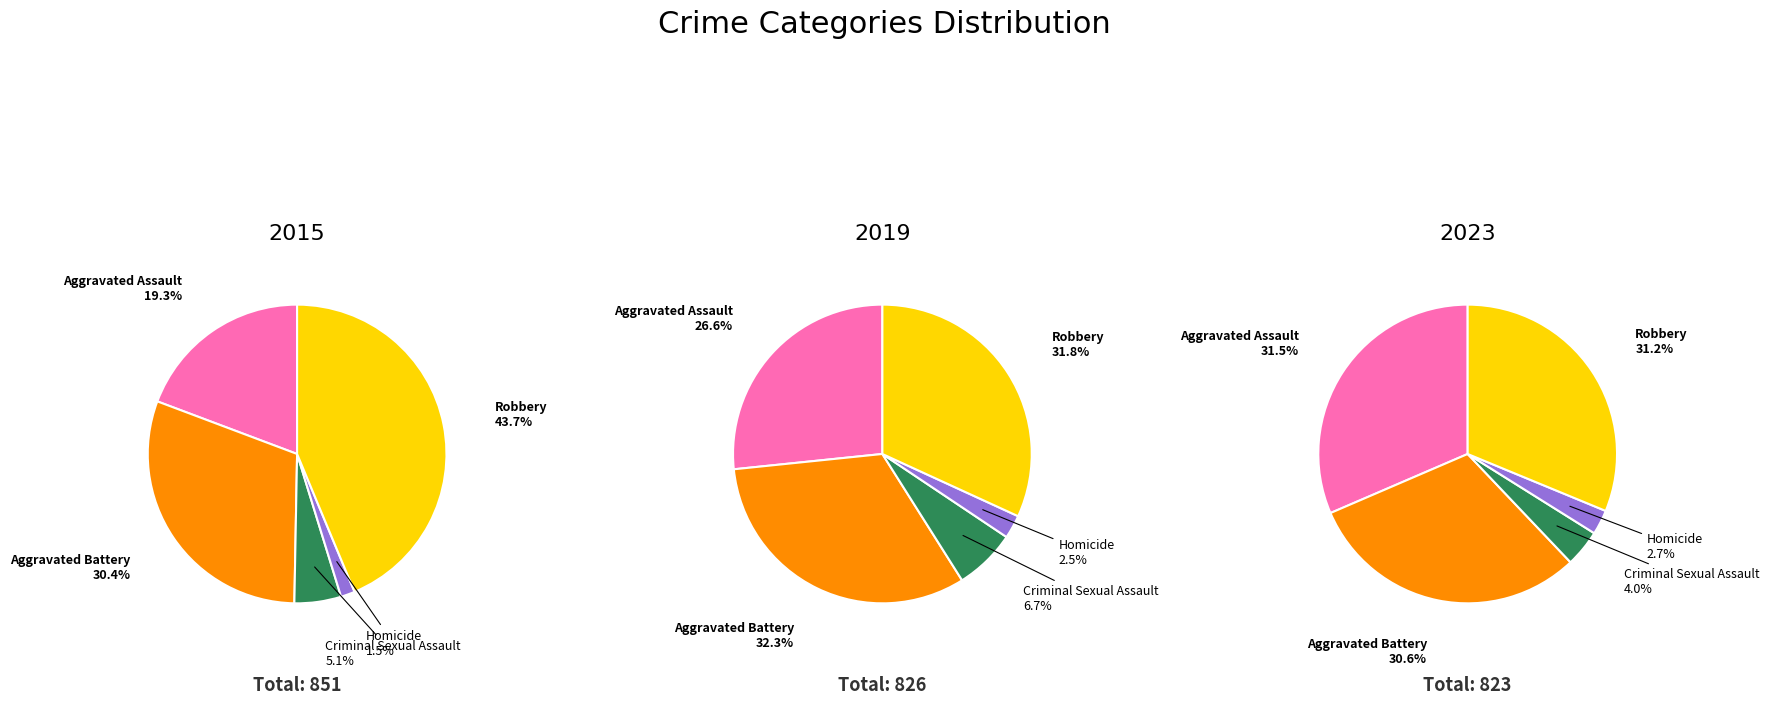

What percentage is the Robbery slice, to the nearest percent?

31%